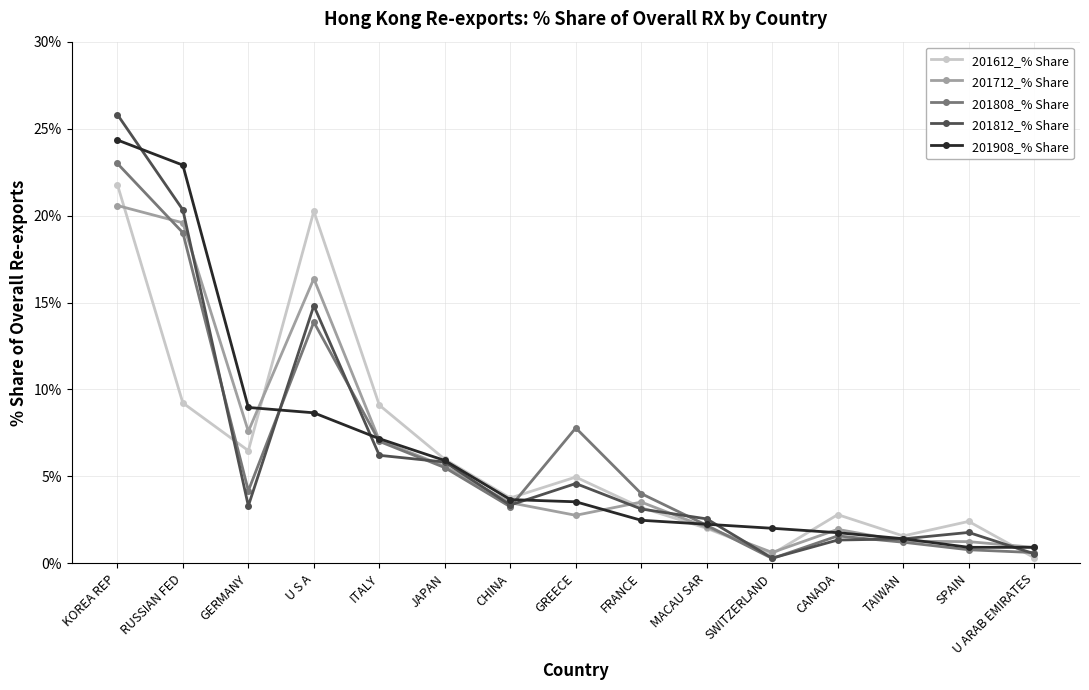

Is the value of 201612_% Share at MACAU SAR greater than the value of 201712_% Share at ITALY?

No